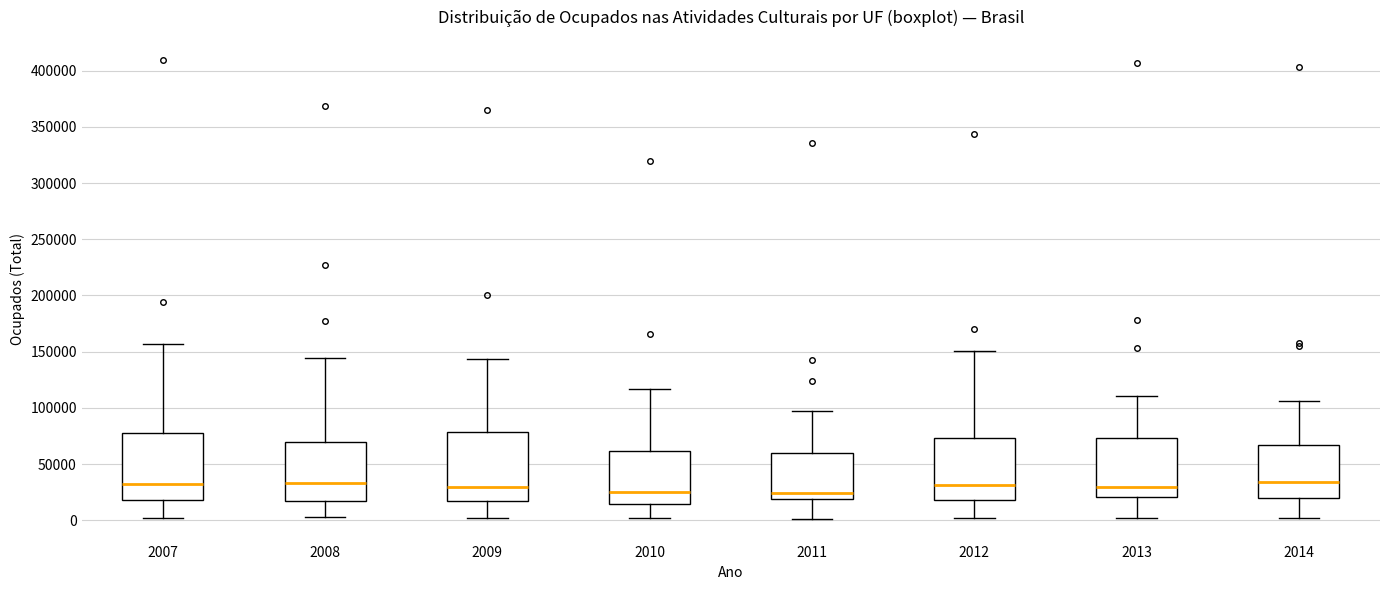

Where does the lower whisker of the box at x = 2011 end on the y-axis? The values are not printed on the chart, so give them approximately, as read against the axis.

0